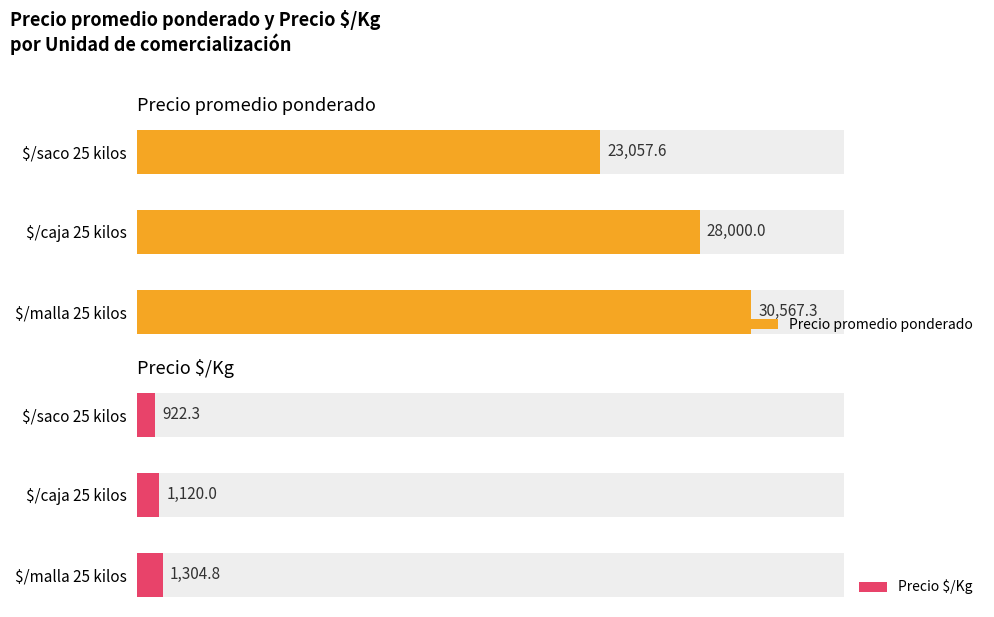

What is the difference between the maximum and minimum values in the Precio promedio ponderado series?

7509.7